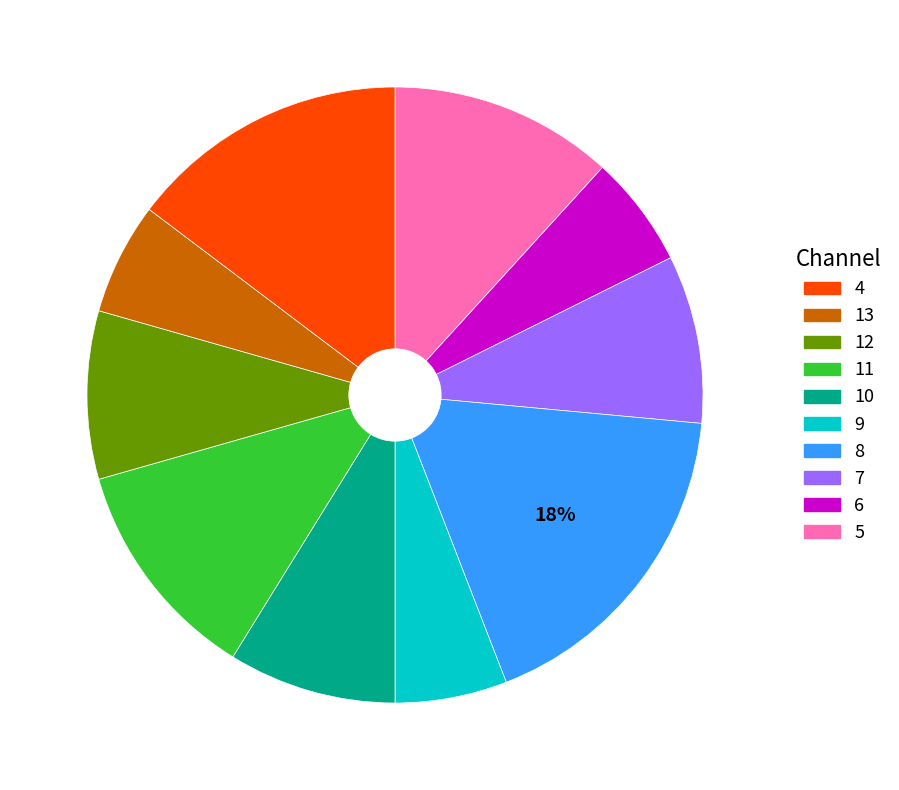

To the nearest percent, what is the difference between the largest and smallest slice percentages?

12%